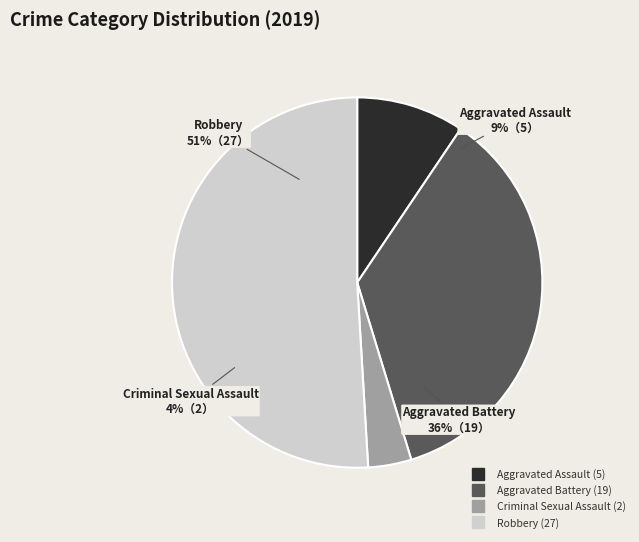

What is the smallest slice in the pie chart?

Criminal Sexual Assault